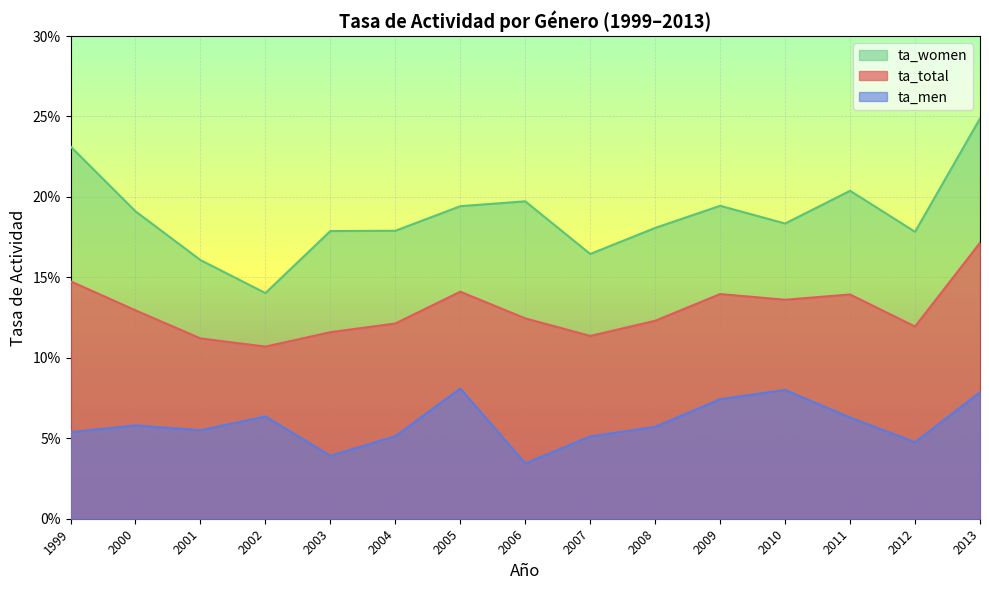

What are all the series names shown in the legend?

ta_women, ta_total, ta_men